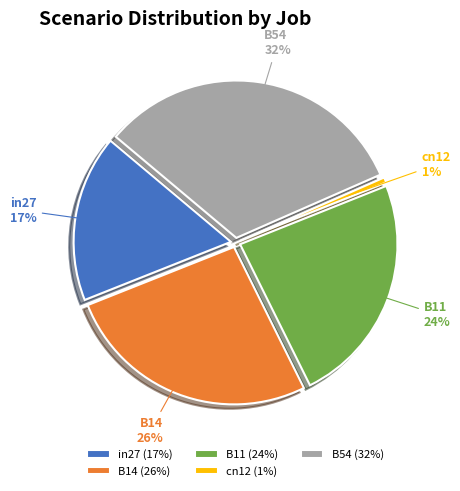

Which has a higher value, B14 or B54?

B54